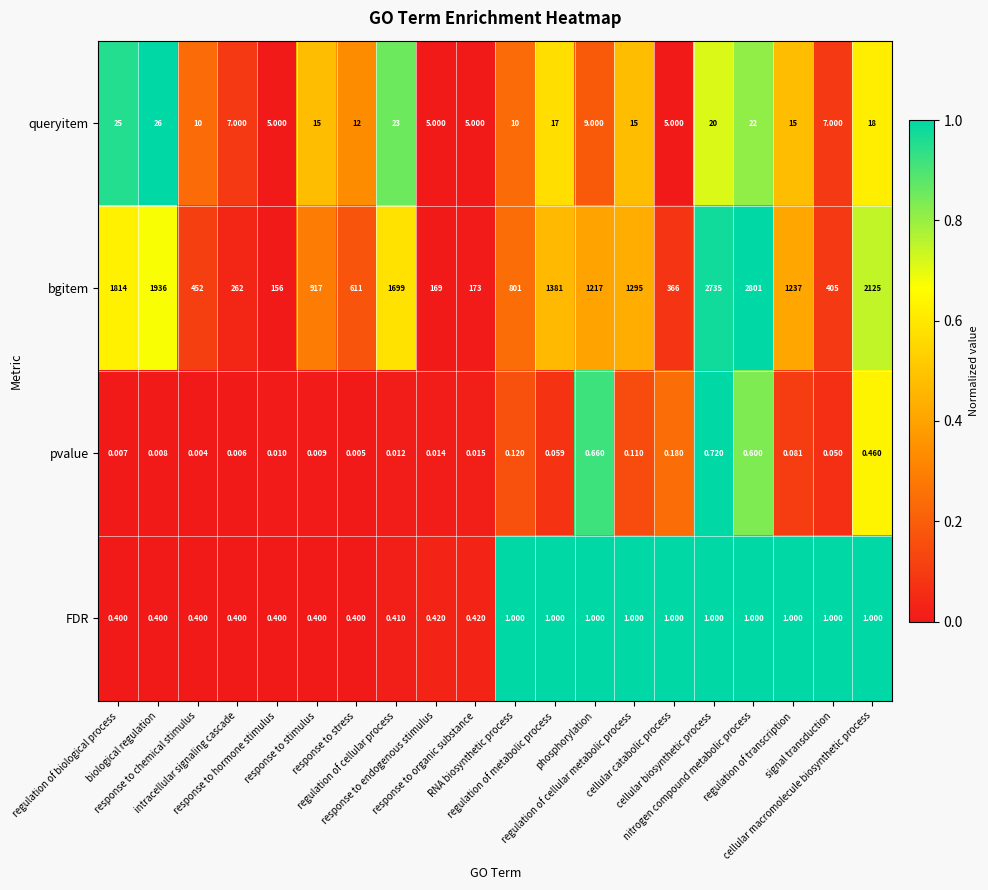

Which series has the largest total across all categories?

bgitem